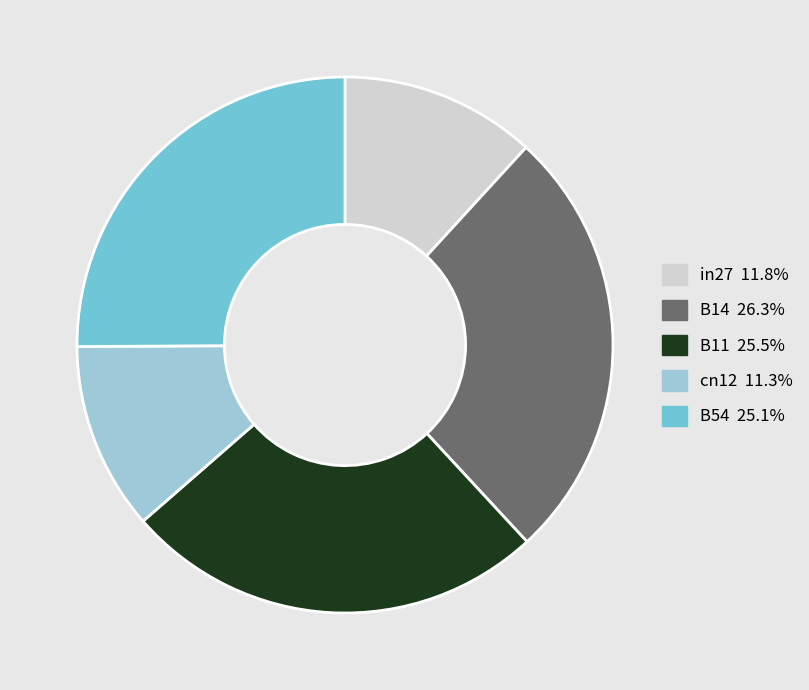

Is the sum of B14 and B11 greater than half?

Yes